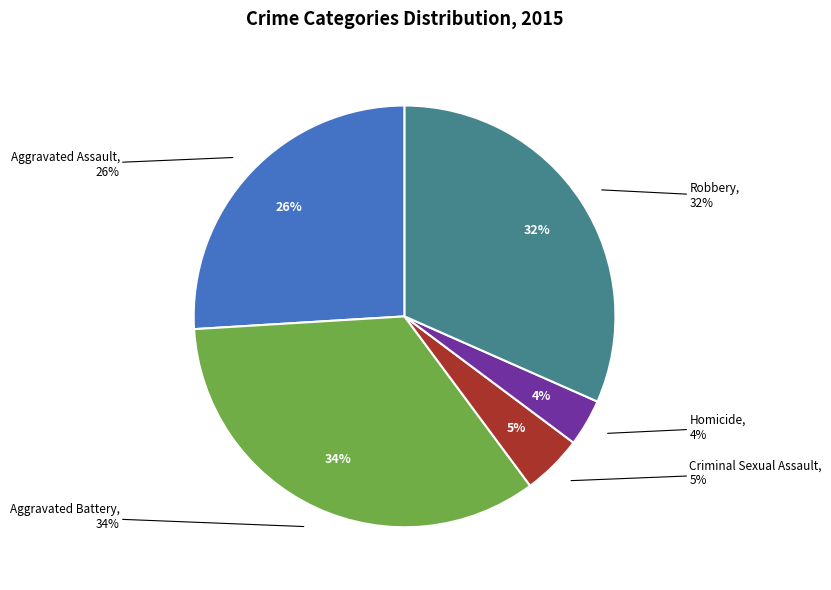

Does any single category account for the majority?

No